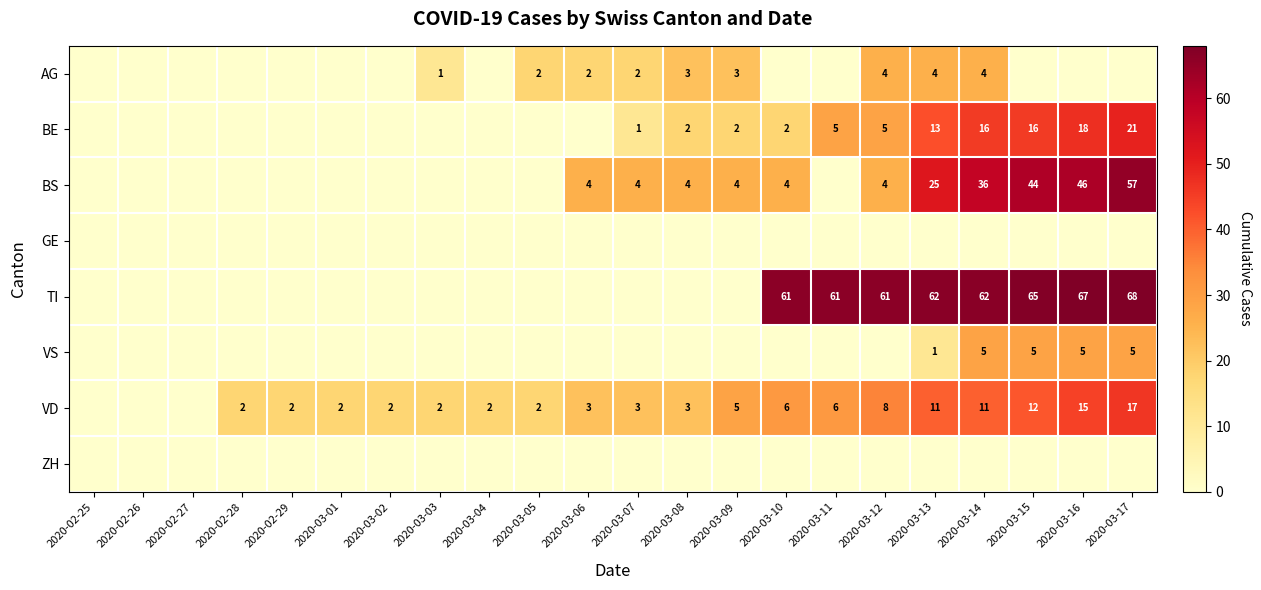

Is the value of BS at 2020-02-26 greater than the value of GE at 2020-03-06?

No